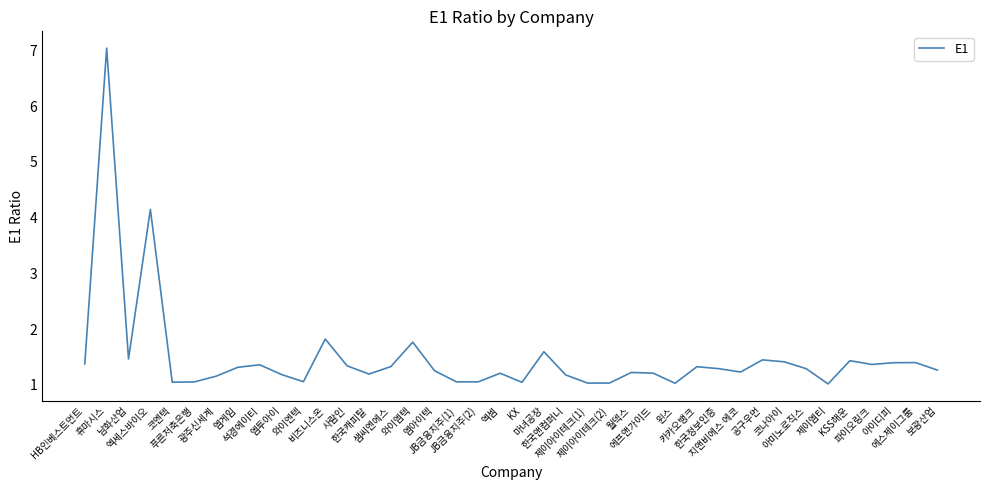

What is the greatest value displayed?

7.0